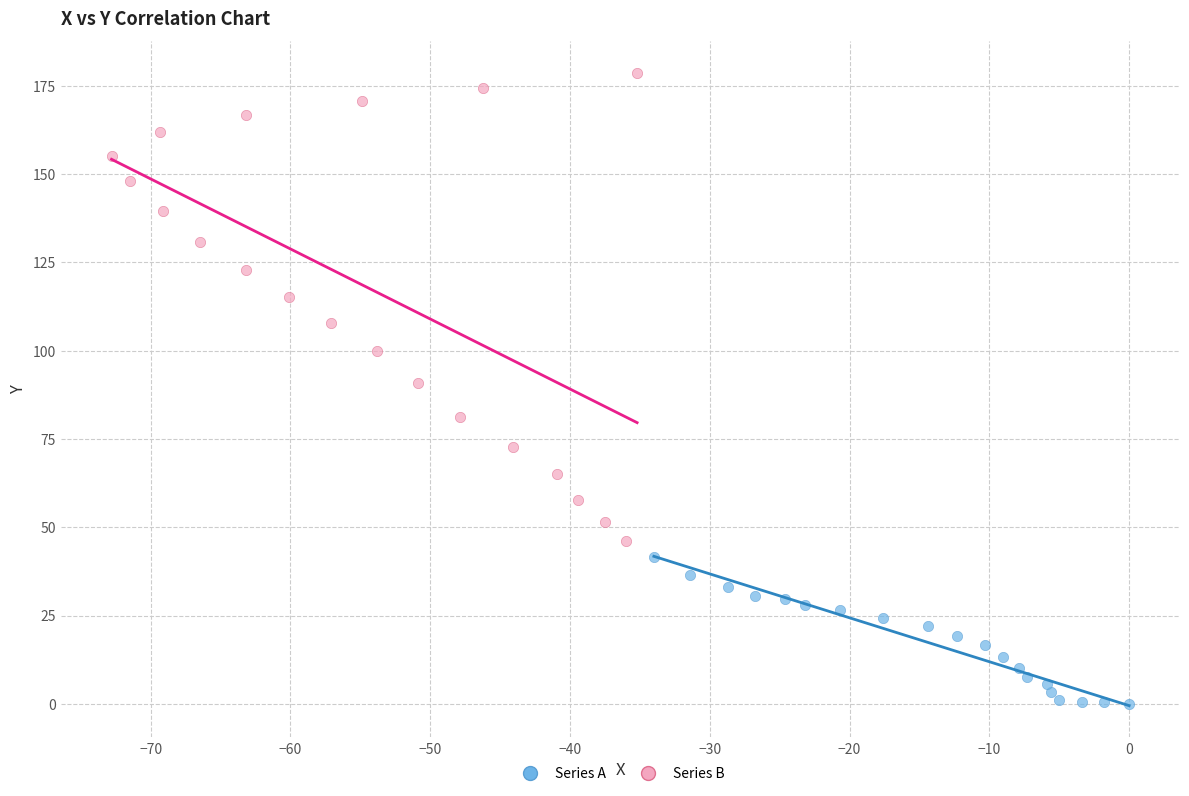

Which series contains the highest Y value?

Series B